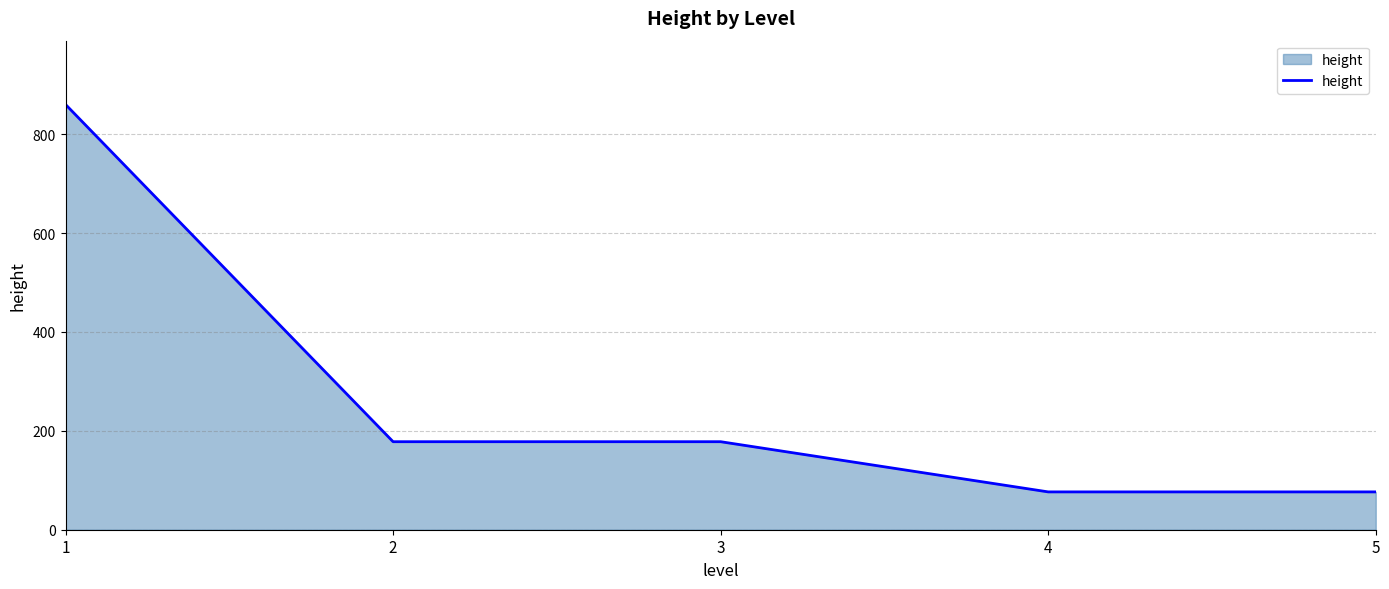

The chart shows a value of 136.2 at 5. True or false?

False